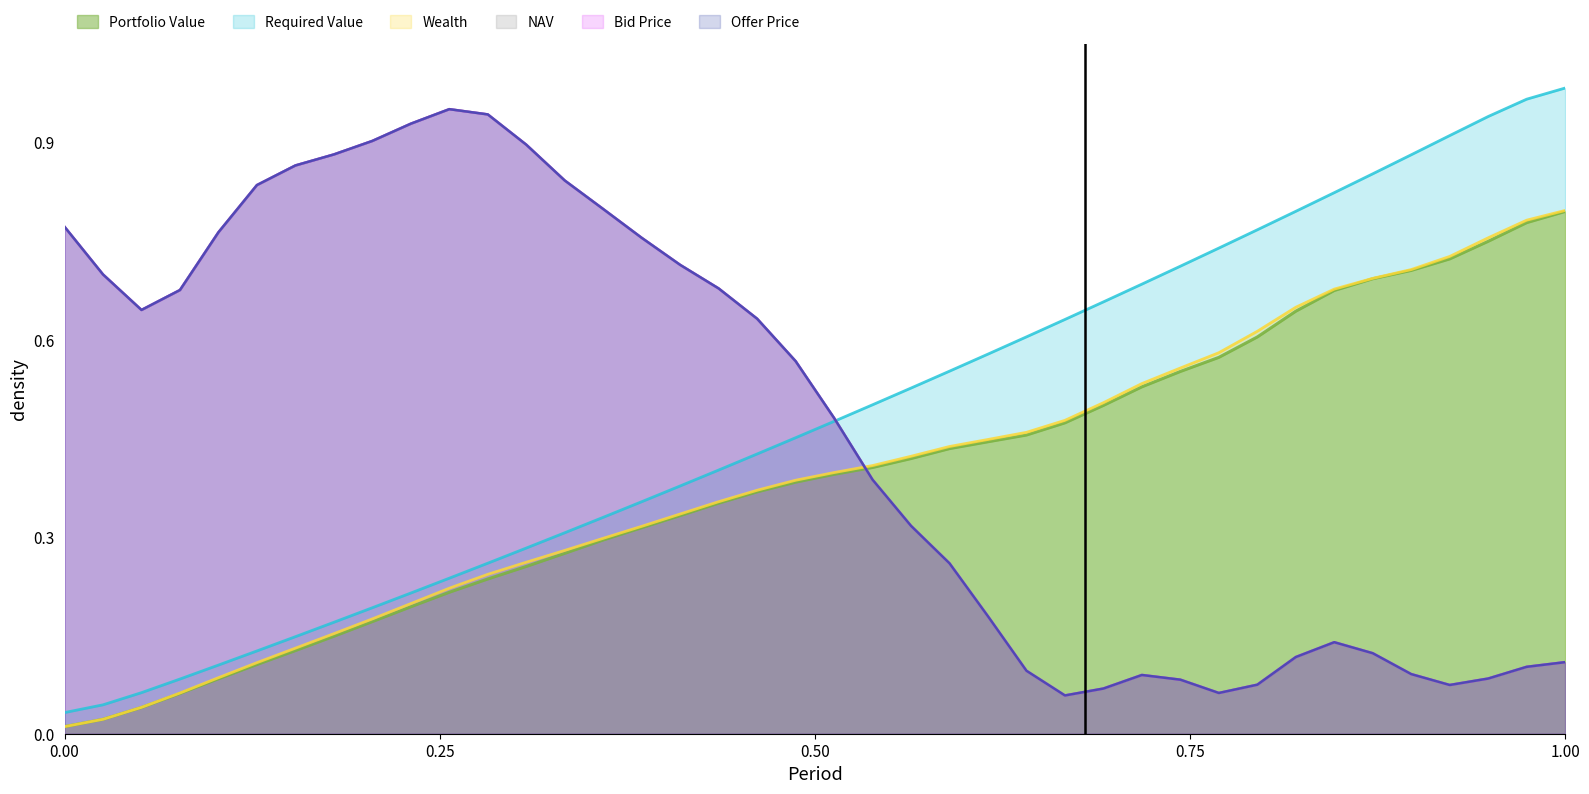

How many lines are shown in the chart?

6